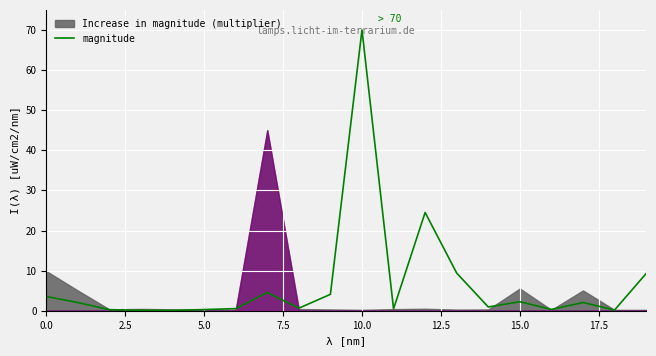

What is the maximum value for magnitude?

70.0